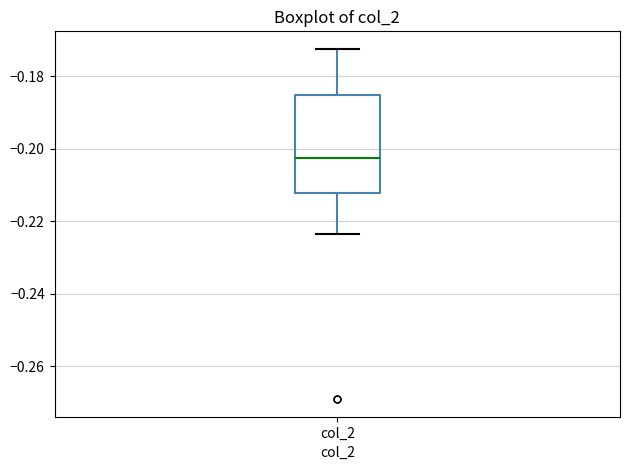

Transcribe this box plot: give where the median line is, the range the box spans, and where the two whiskers end, as read against the y-axis. The values are not printed on the chart, so give them approximately, as read against the axis.

median -0.202, box -0.212 to -0.186, whiskers -0.224 to -0.172